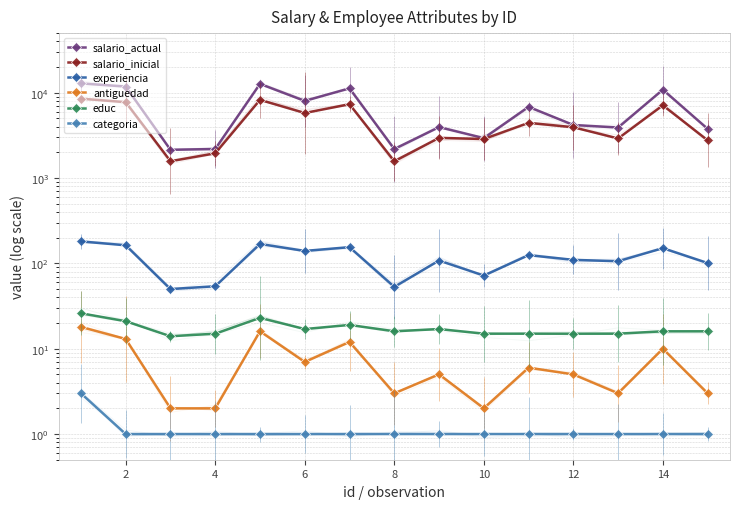

Reading right to left, list all the values displayed in this chart.

salario_actual: 3770	10860	3910	4190	6830	2940	3960	2190	11265	8020	12705	2190	2145	11815	12865
salario_inicial: 2770	7124	2910	3945	4439	2869	2960	1575	7333	5790	8251	1950	1575	7751	8539
experiencia: 101	151	106	110	125	72	108	53	155	140	169	54	50	163	181
antiguedad: 3	10	3	5	6	2	5	3	12	7	16	2	2	13	18
educ: 16	16	15	15	15	15	17	16	19	17	23	15	14	21	26
categoria: 1	1	1	1	1	1	1	1	1	1	1	1	1	1	3